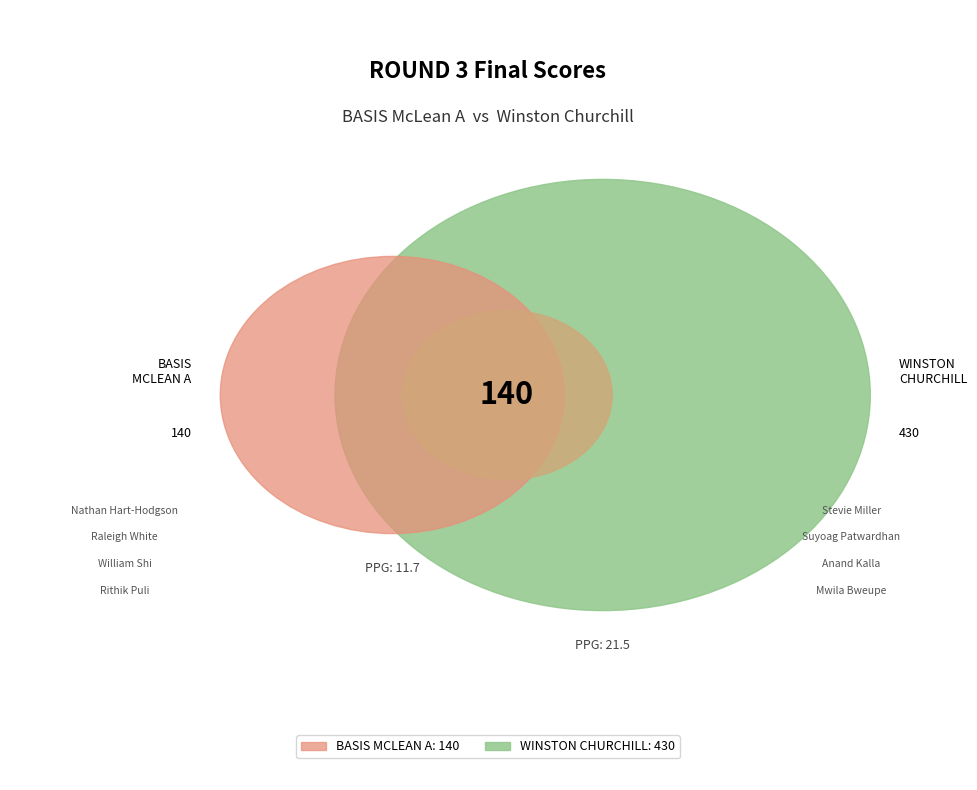

What percentage is NOT represented by WINSTON CHURCHILL?

24.6%